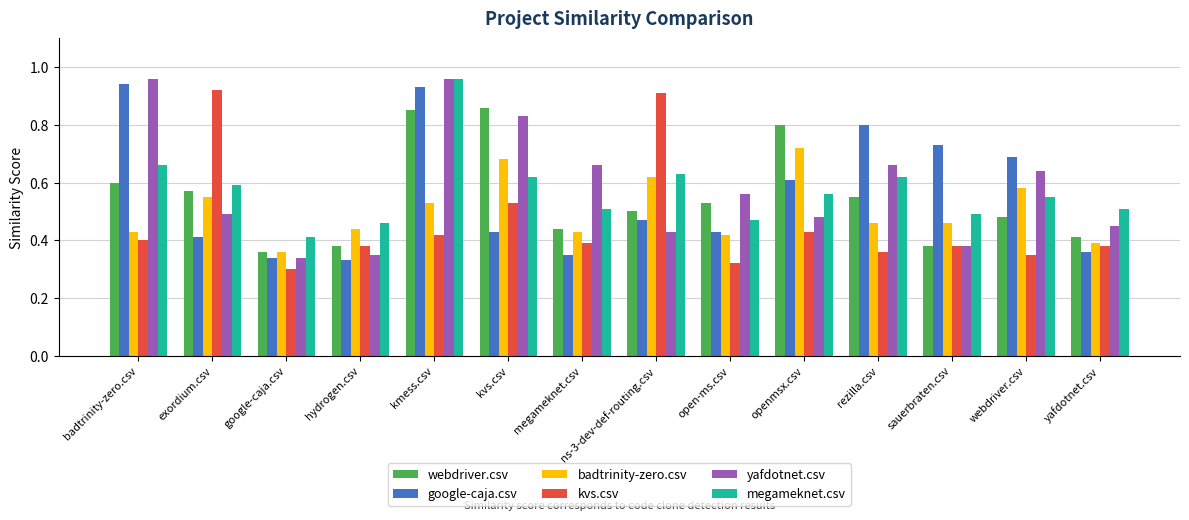

The value of google-caja.csv at ns-3-dev-def-routing.csv is 0.6. True or false?

False